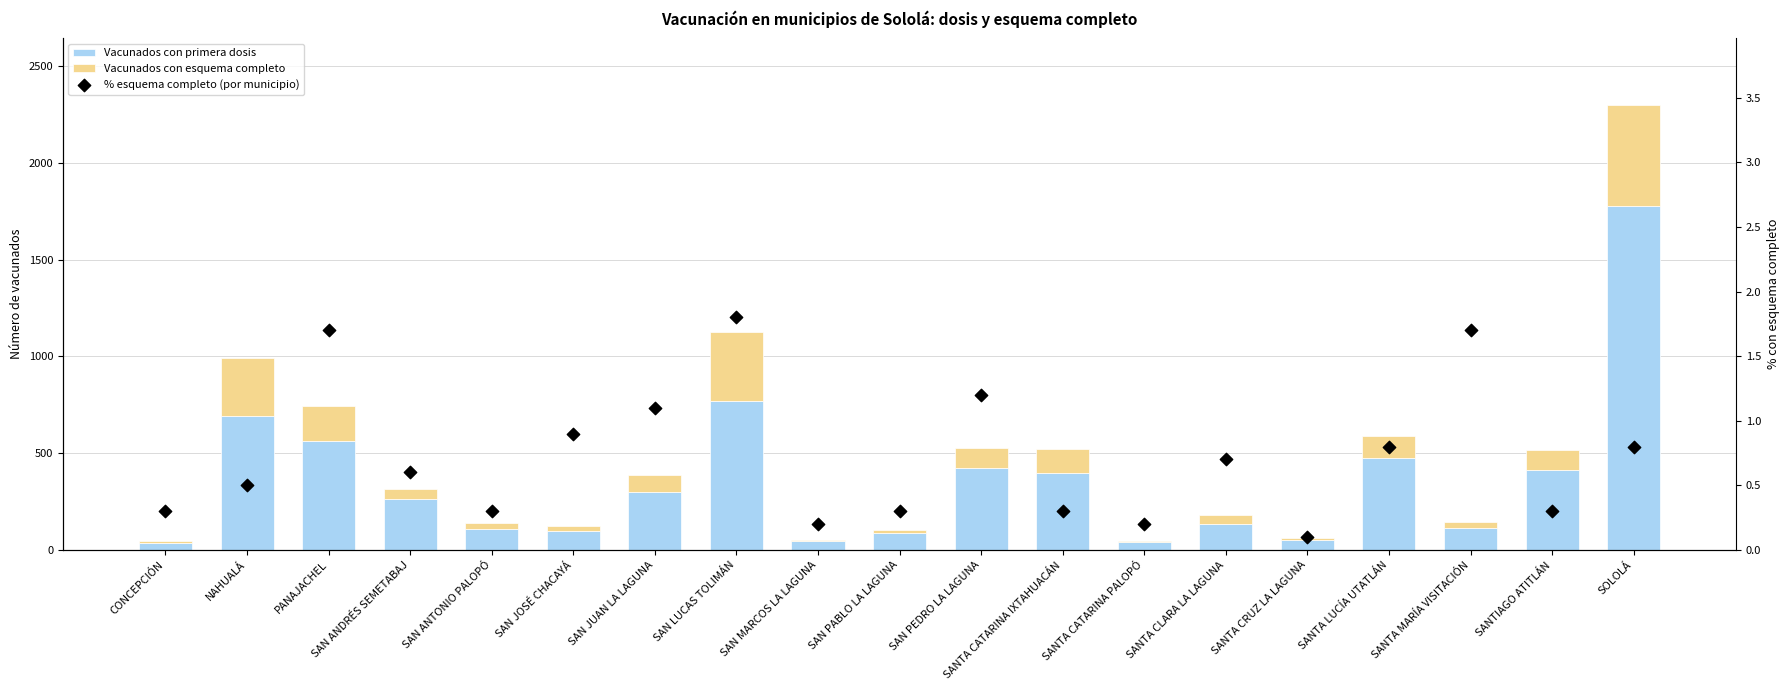

Which series contains the highest Y value?

Vacunados con primera dosis